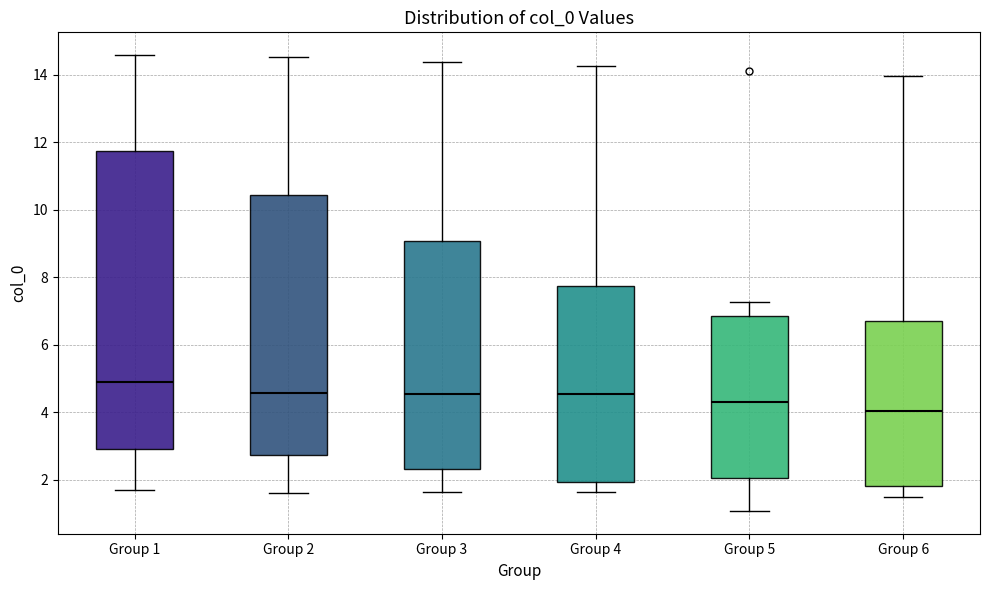

Reading left to right, read every box against the y-axis: the position of its median line, the range the box covers, and the ends of its whiskers. The values are not printed on the chart, so give them approximately, as read against the axis.

Group 1: median 4.8, box 3.0 to 11.8, whiskers 1.8 to 14.6
Group 2: median 4.6, box 2.8 to 10.4, whiskers 1.6 to 14.6
Group 3: median 4.6, box 2.4 to 9.0, whiskers 1.6 to 14.4
Group 4: median 4.6, box 2.0 to 7.8, whiskers 1.6 to 14.2
Group 5: median 4.4, box 2.0 to 6.8, whiskers 1.0 to 7.2
Group 6: median 4.0, box 1.8 to 6.8, whiskers 1.4 to 14.0